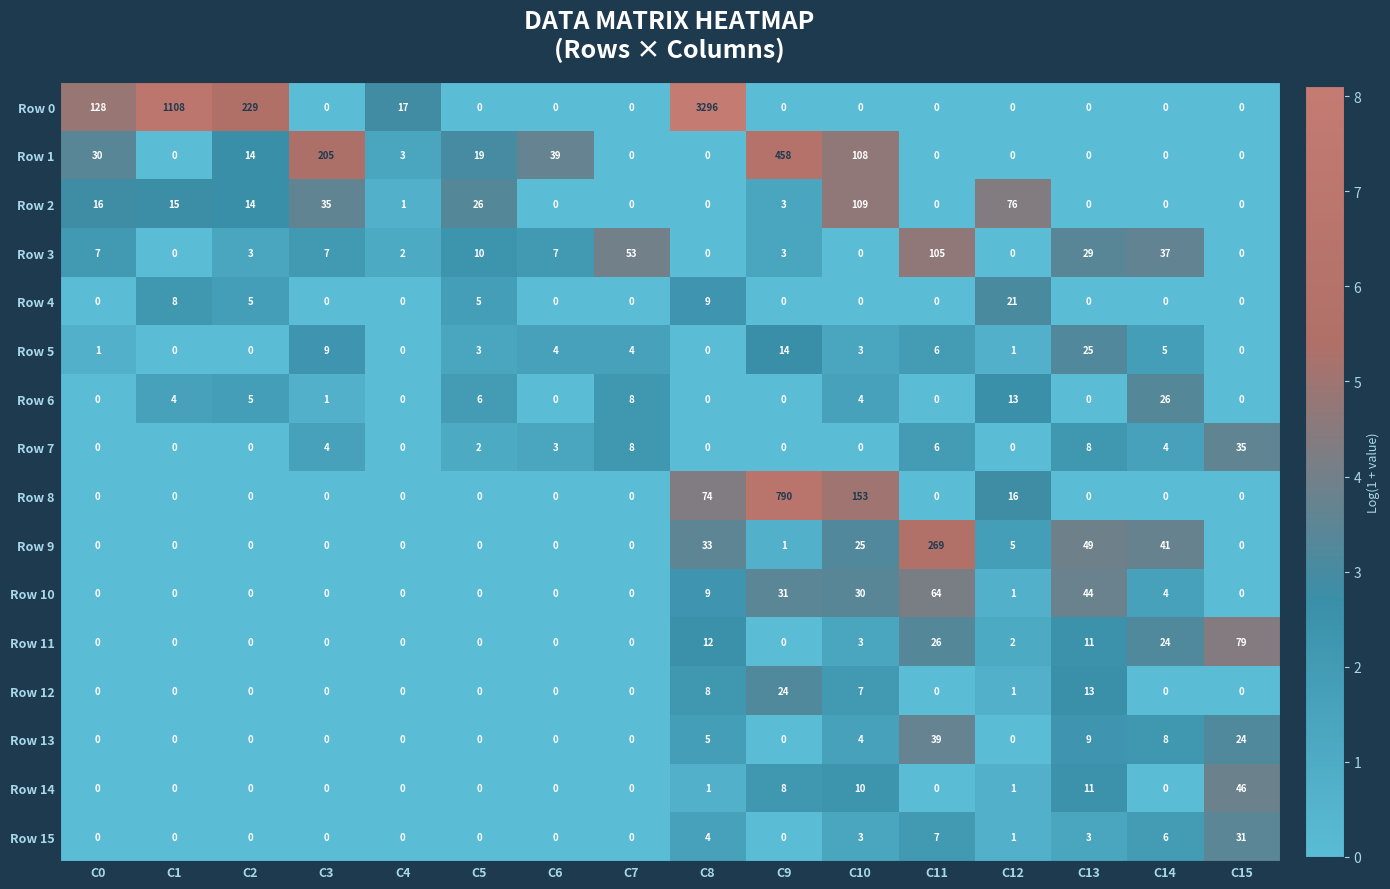

Which series has the largest range (max minus min)?

Row 0